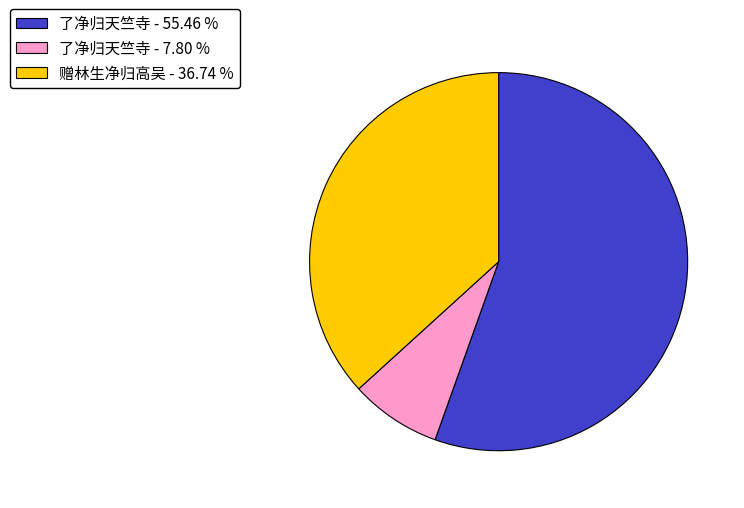

What is the ratio of the value at 了净归天竺寺 - 55.46 % to the value at 赠林生净归高吴 - 36.74 %?

1.5